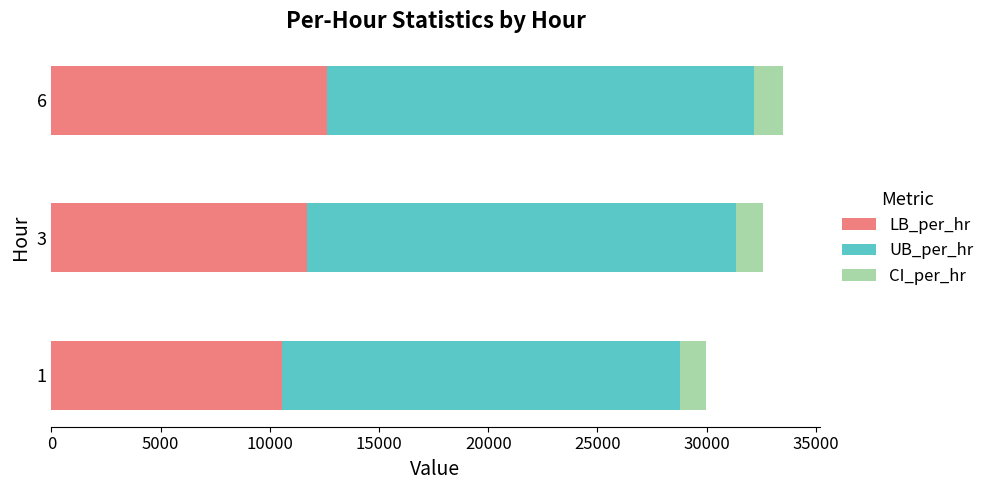

What is the lowest value of the LB_per_hr series?

10552.5